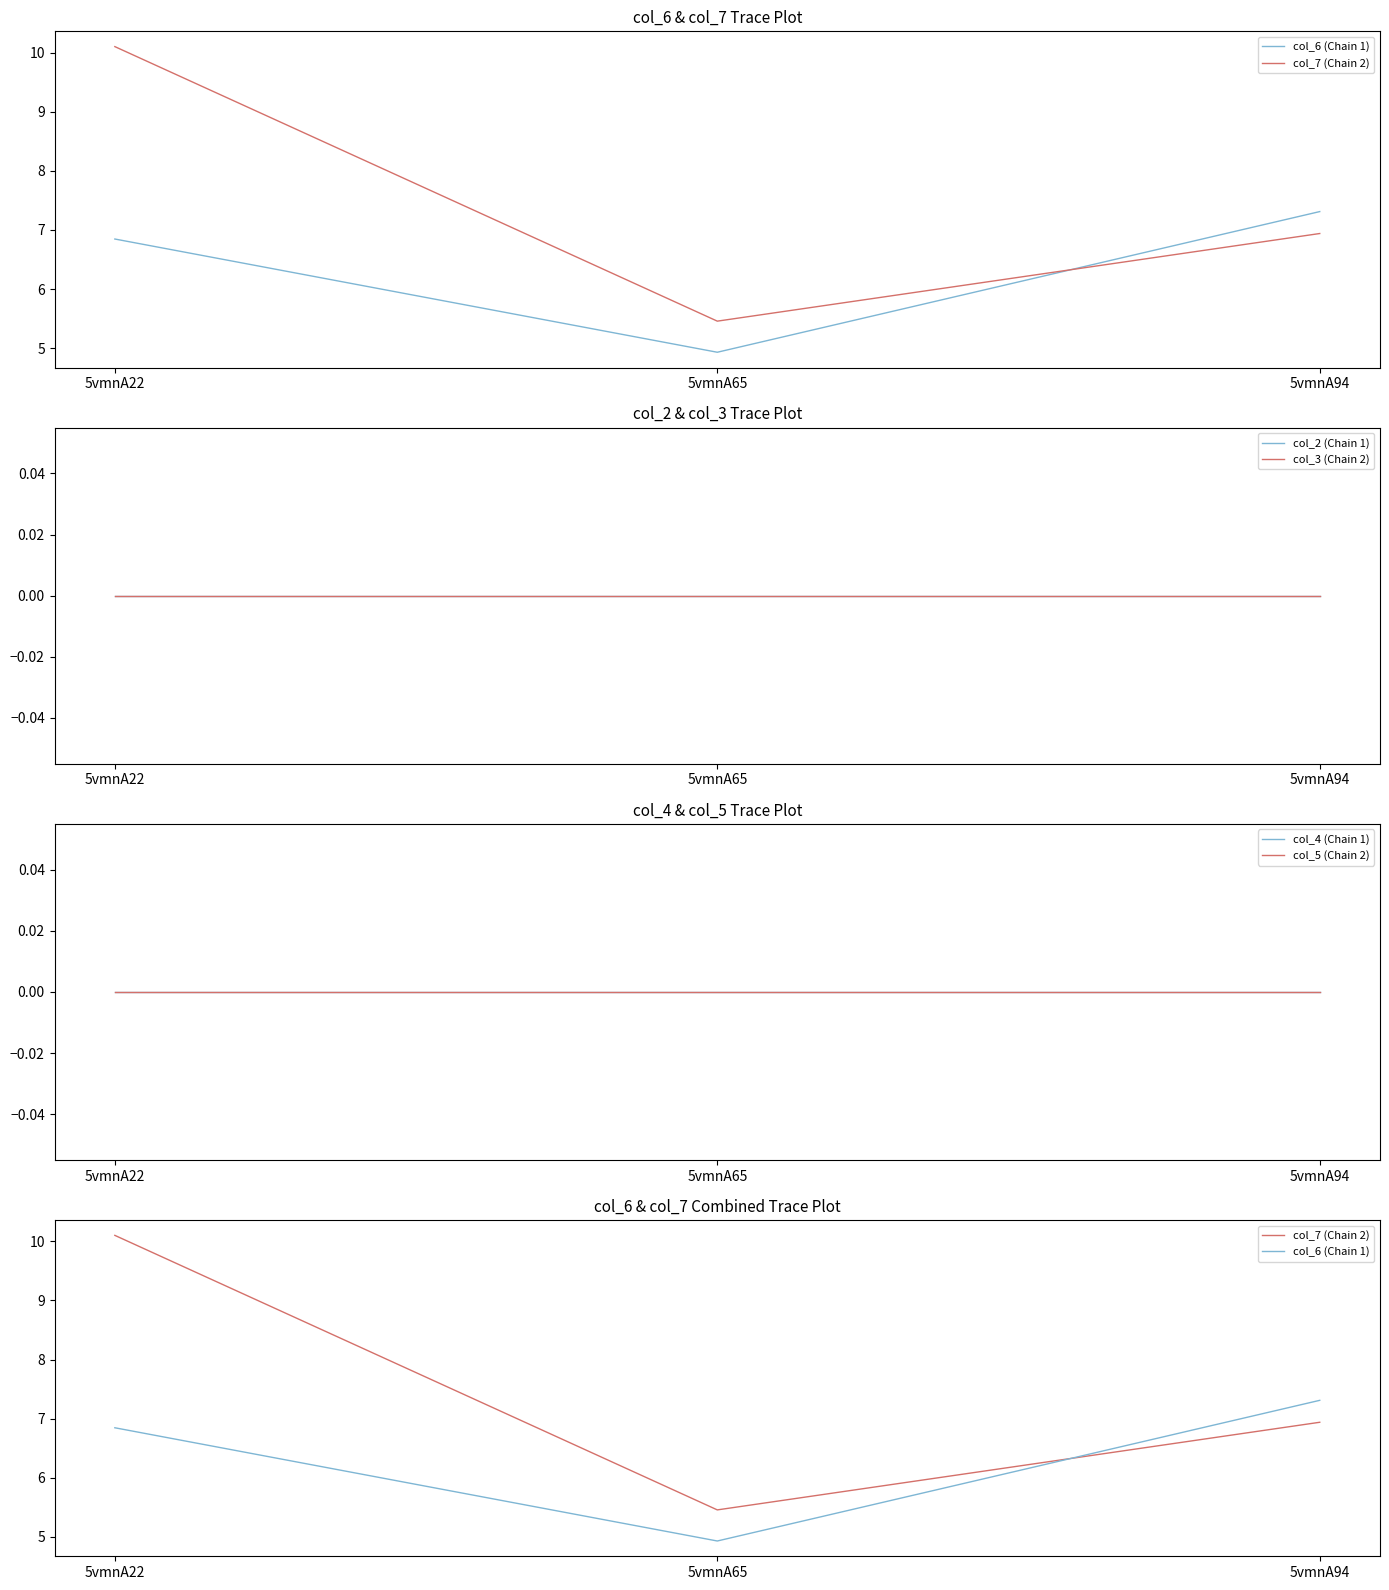

Where does the col_7 (Chain 2) series first go above 6?

5vmnA22